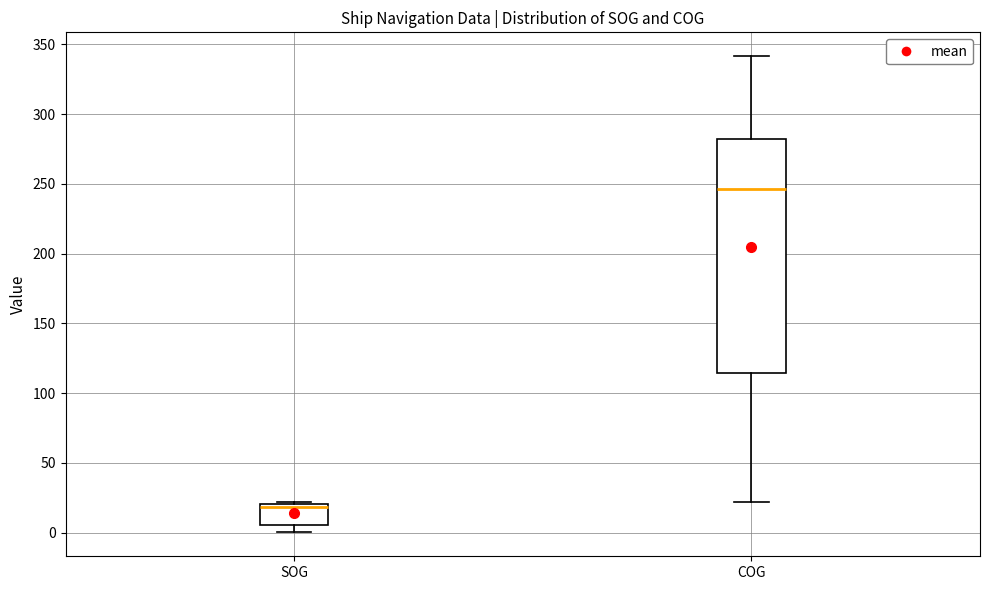

Reading left to right, transcribe this box plot: for each box, give where its median line is, the range the box spans, and where its two whiskers end, as read against the y-axis. The values are not printed on the chart, so give them approximately, as read against the axis.

SOG: median 20 (just below the box's upper edge), box 5 to 20, whiskers 0 to 20
COG: median 245, box 115 to 280, whiskers 20 to 340